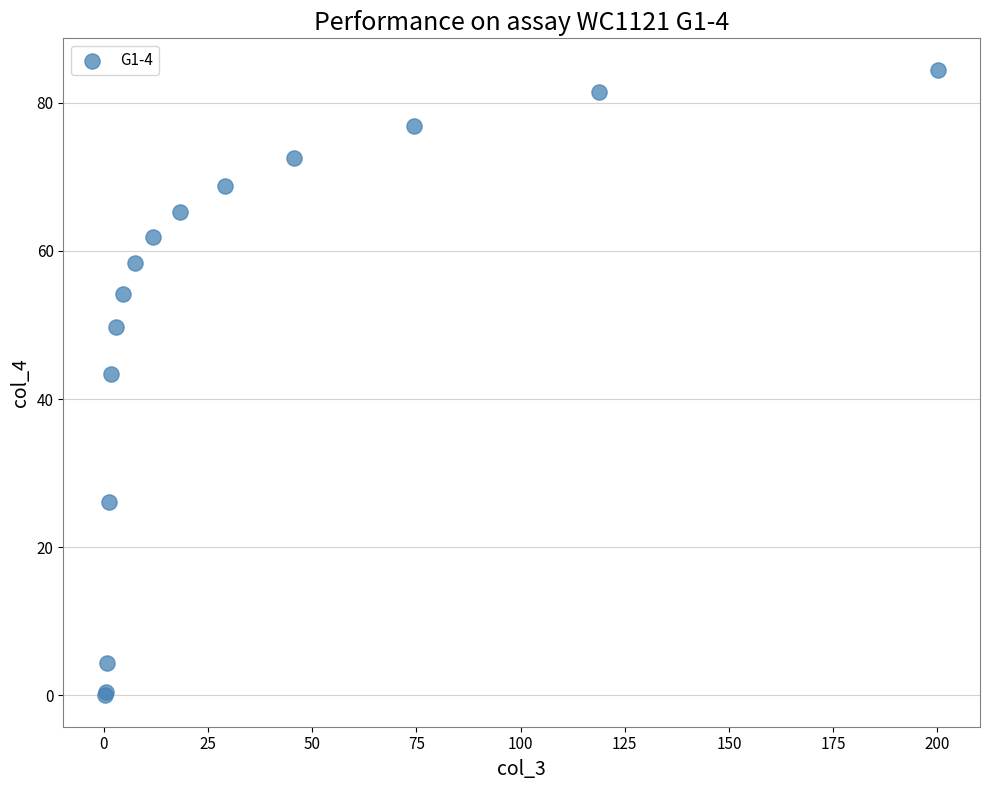

What Y value in the scatter plot is closest to 42?

43.4